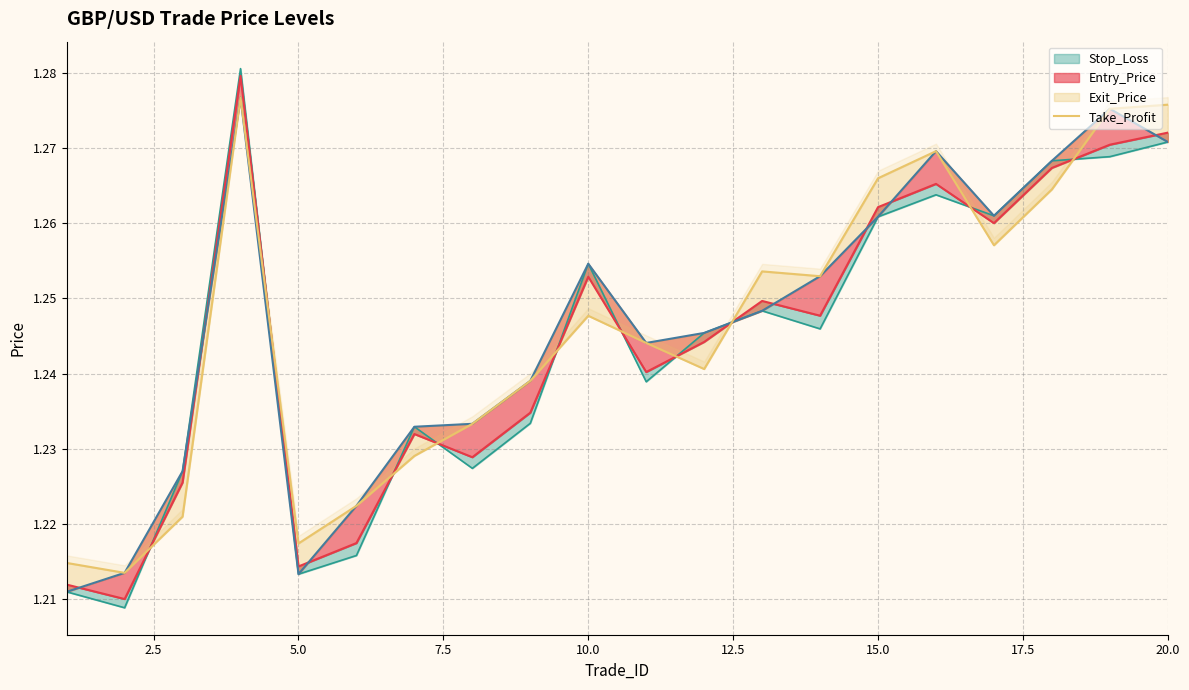

What position from the left is 10.0?

10